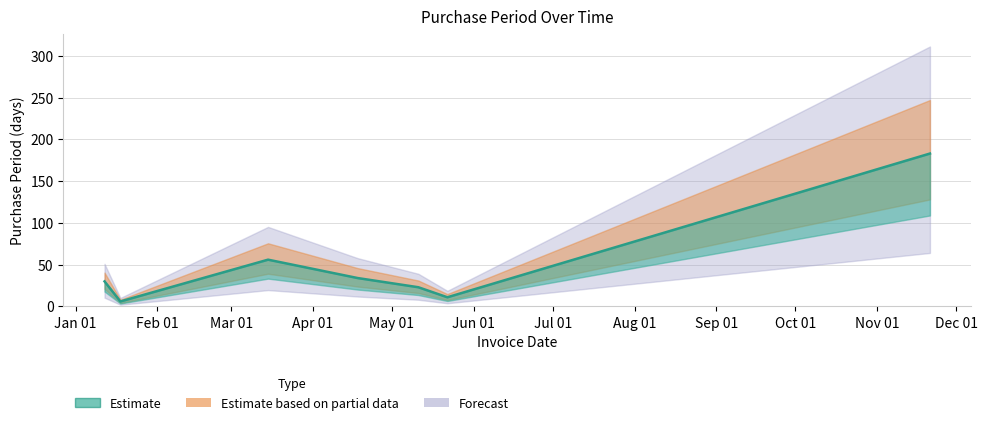

At which category does the data reach its first local peak?

Mar 01